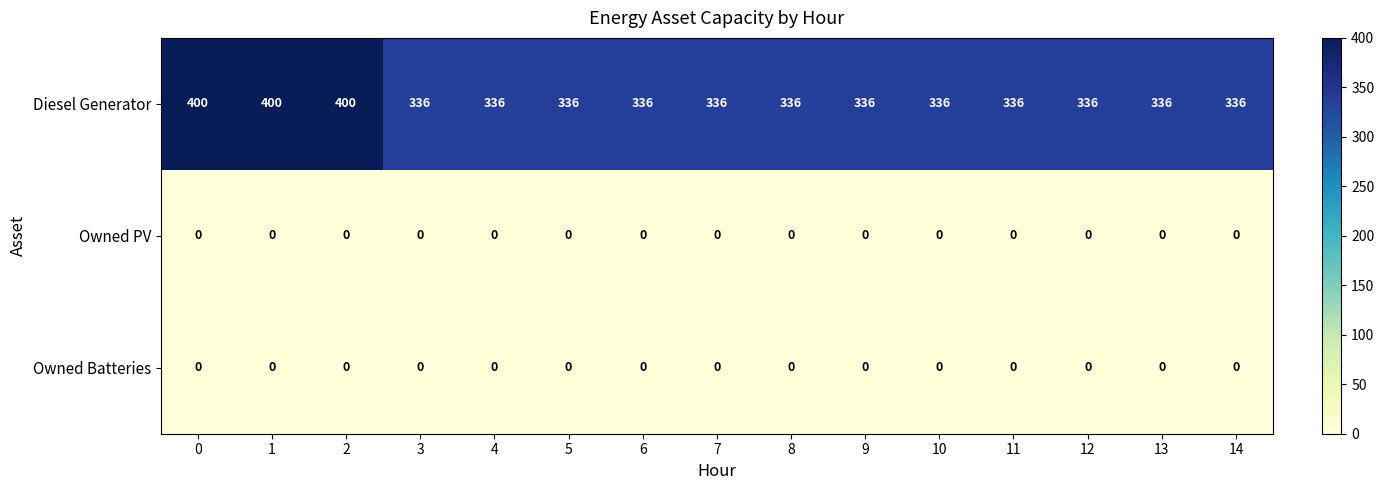

Which series has the widest spread of values?

Diesel Generator